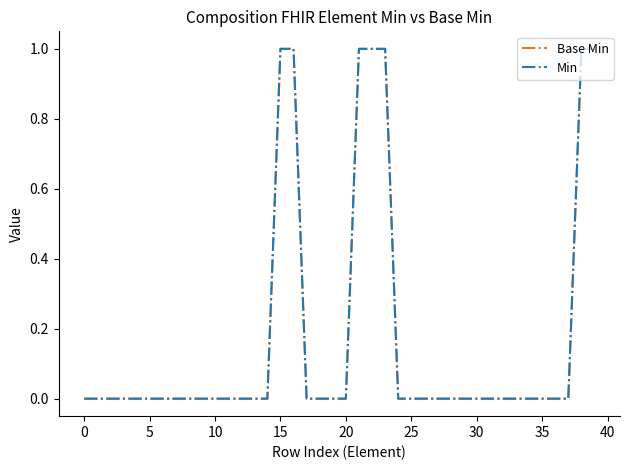

Does the chart display data point markers on the line(s)?

No